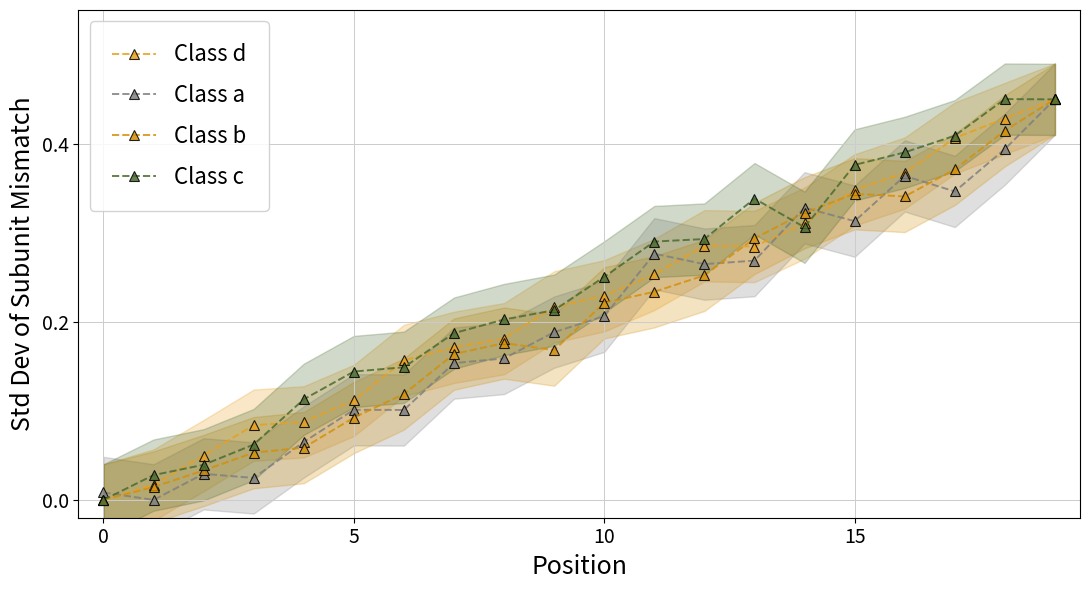

How many positive values does the Class d series have?

19